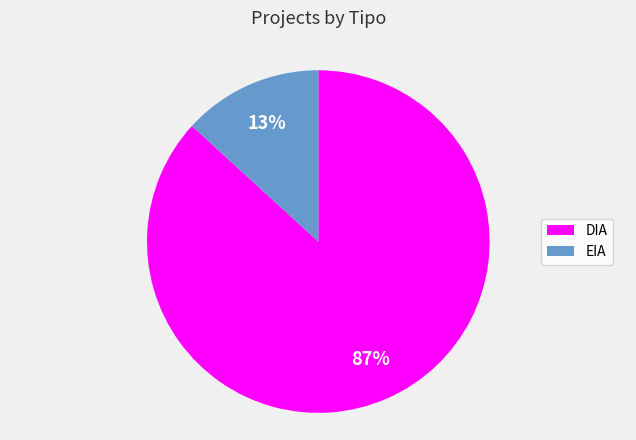

True or false: DIA accounts for 97% of the total.

False